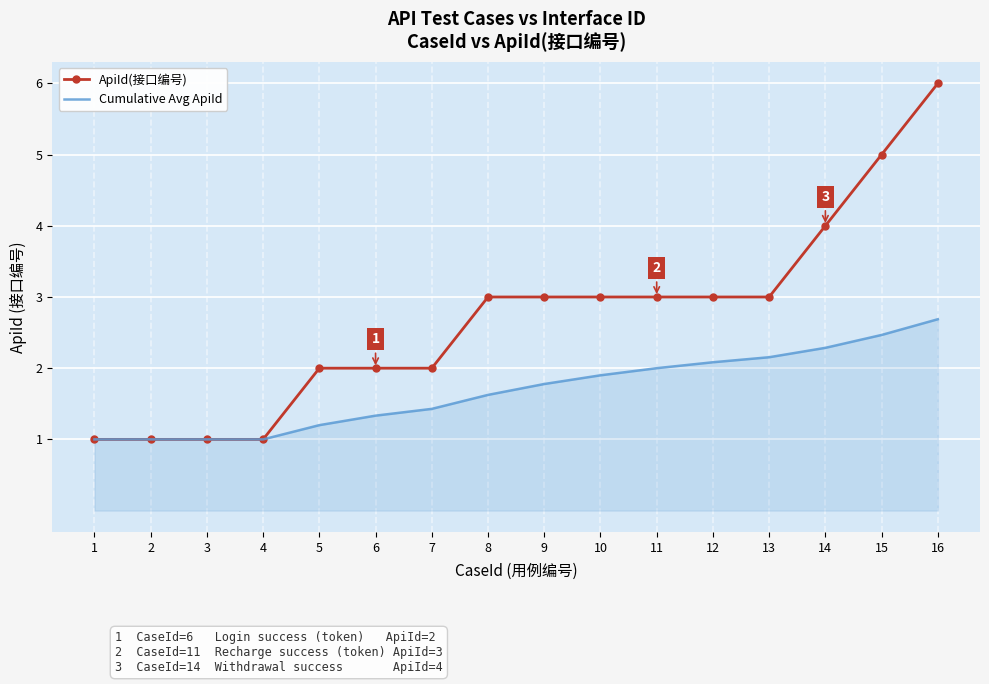

What is the sum of the ApiId(接口编号) values at 7 and 14?

6.0